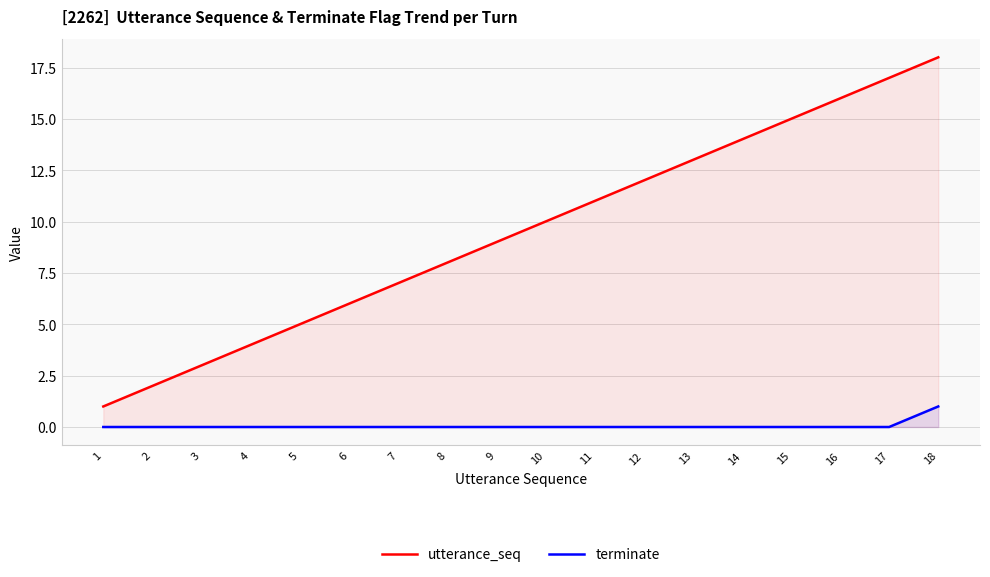

List the series in order of their peak value, lowest first.

terminate, utterance_seq